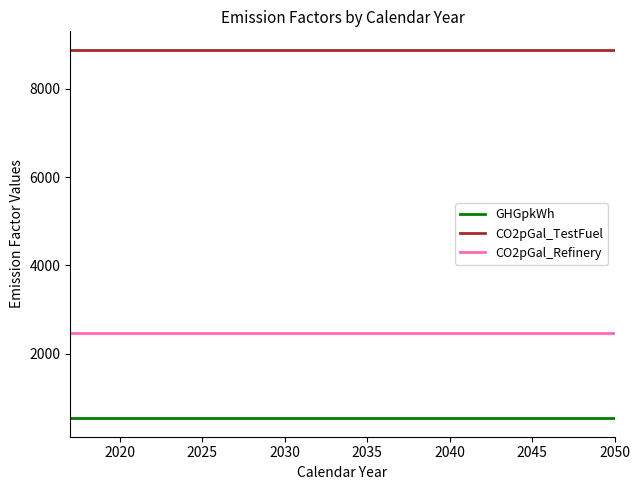

What is the minimum value for CO2pGal_Refinery?

2478